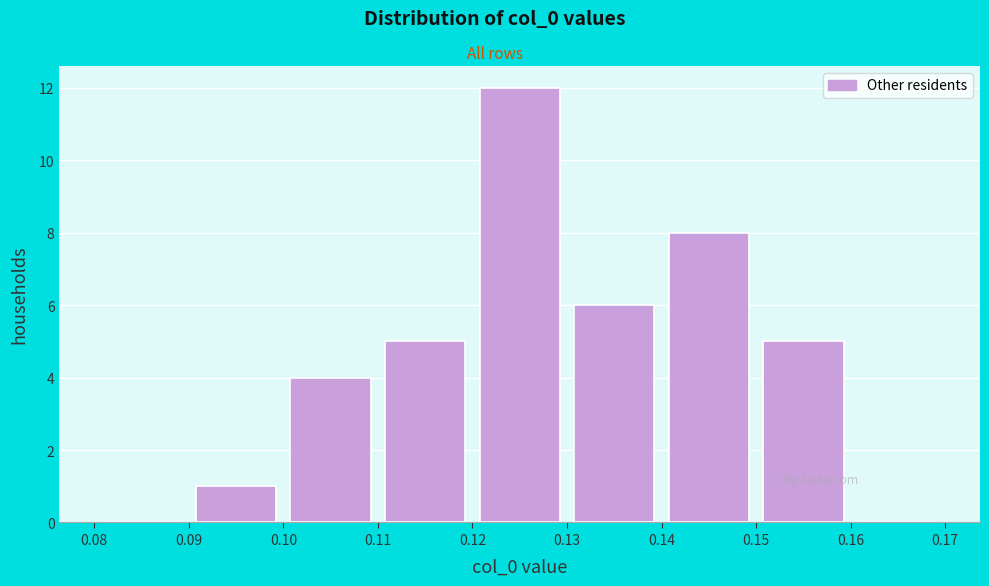

Reading left to right, transcribe this chart: for each bar, give the range it covers on the x-axis and its height. The values are not printed on the chart, so give them approximately, as read against the axis.

0.08 to 0.09: 0
0.09 to 0.10: 1
0.10 to 0.11: 4
0.11 to 0.12: 5
0.12 to 0.13: 12
0.13 to 0.14: 6
0.14 to 0.15: 8
0.15 to 0.16: 5
0.16 to 0.17: 0